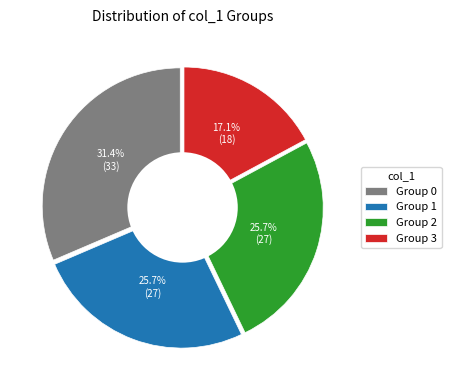

How many slices are in this pie chart?

4